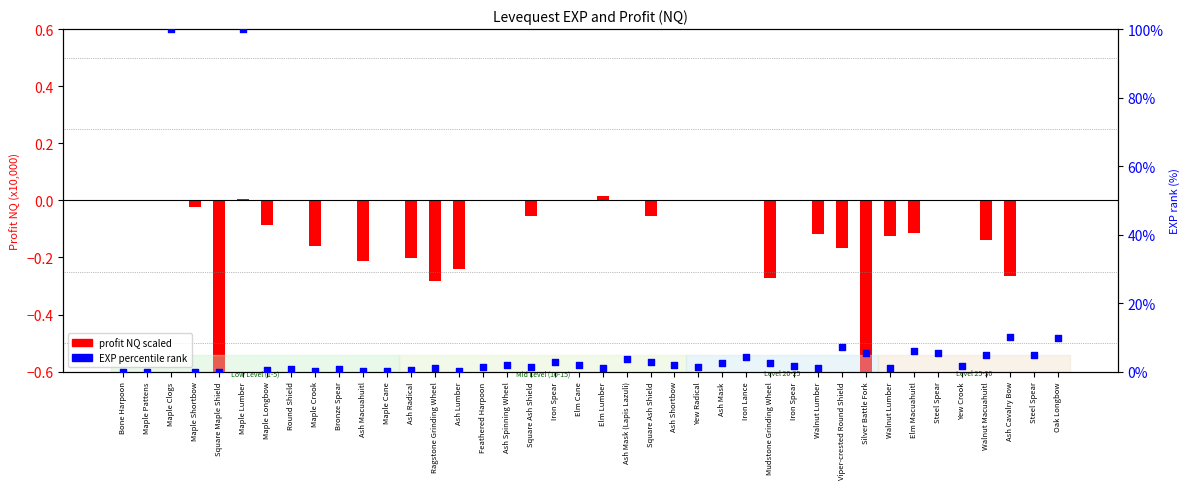

Is the value of EXP percentile at Walnut Lumber greater than the value of profit scaled (x10k) at Maple Pattens?

Yes